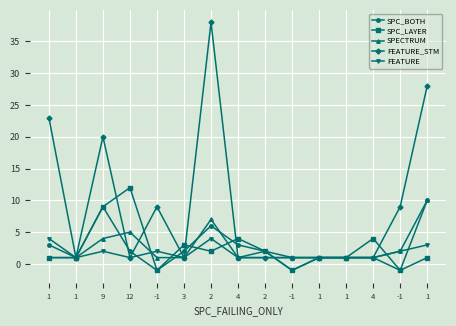

What is the difference between the second highest and second lowest values in the SPC_BOTH series?

10